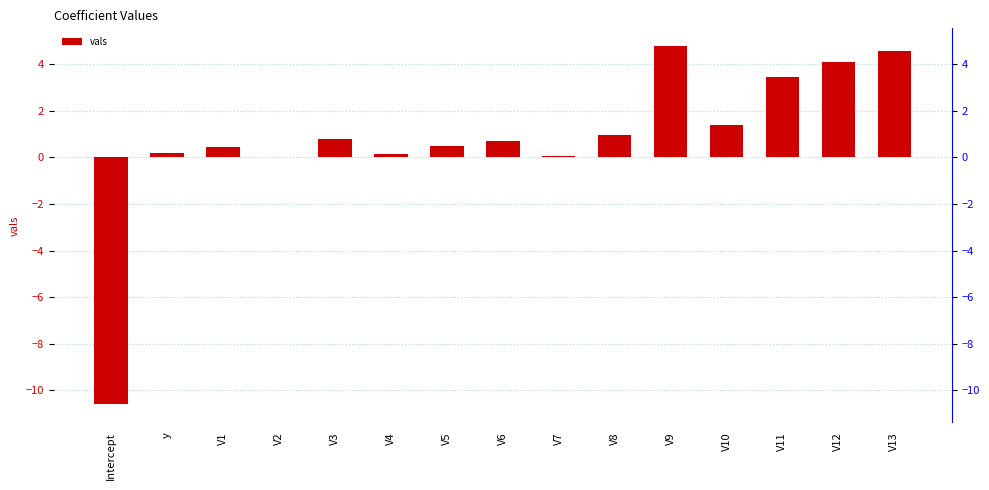

Rank the categories by value from lowest to highest.

Intercept, V2, V7, V4, y, V1, V5, V6, V3, V8, V10, V11, V12, V13, V9